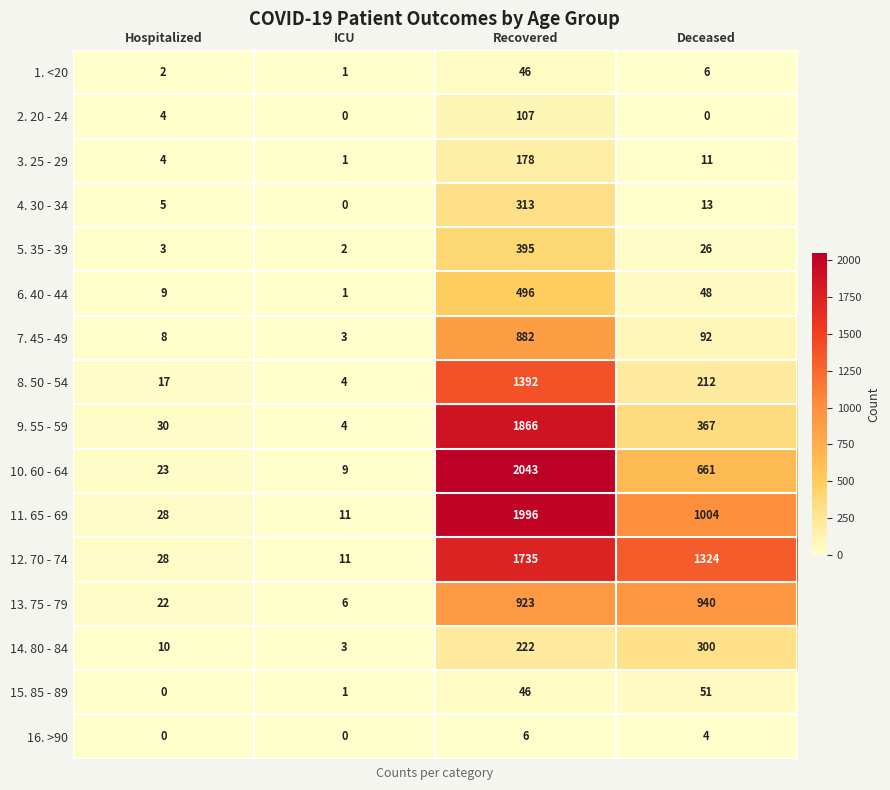

What is the difference between the maximum and minimum values in the 2. 20 - 24 series?

107